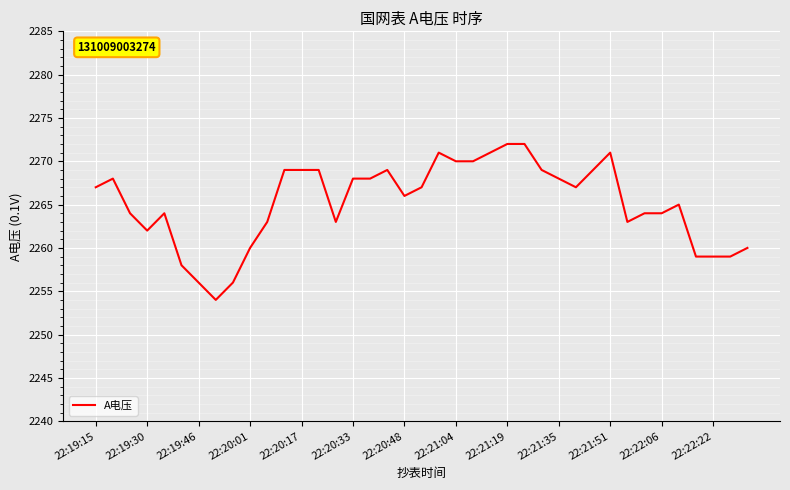

What is the difference between the maximum and minimum values?

18